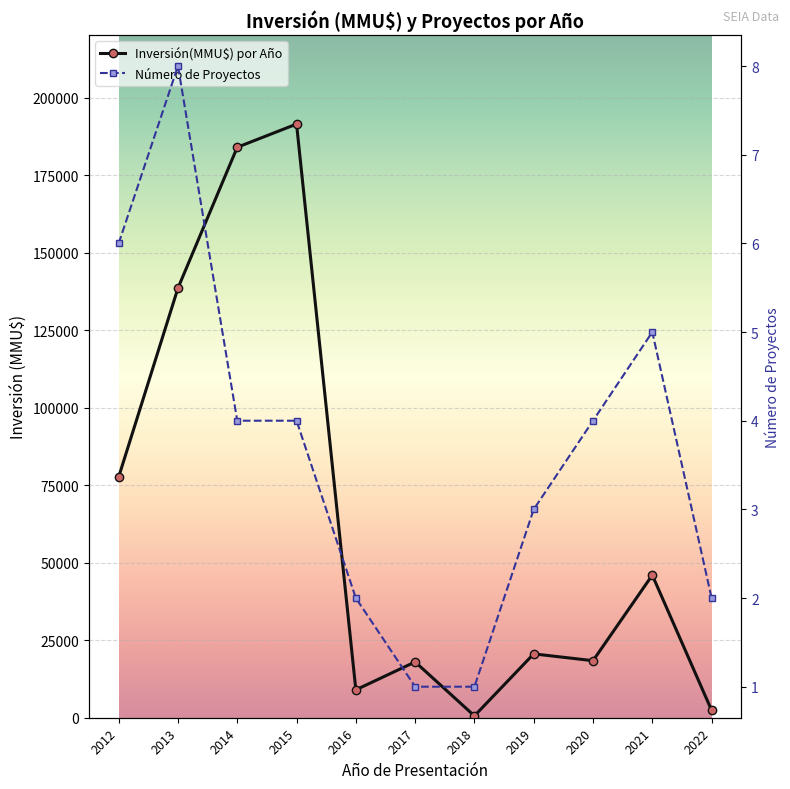

What is the minimum value for Inversión(MMU$) por Año?

600